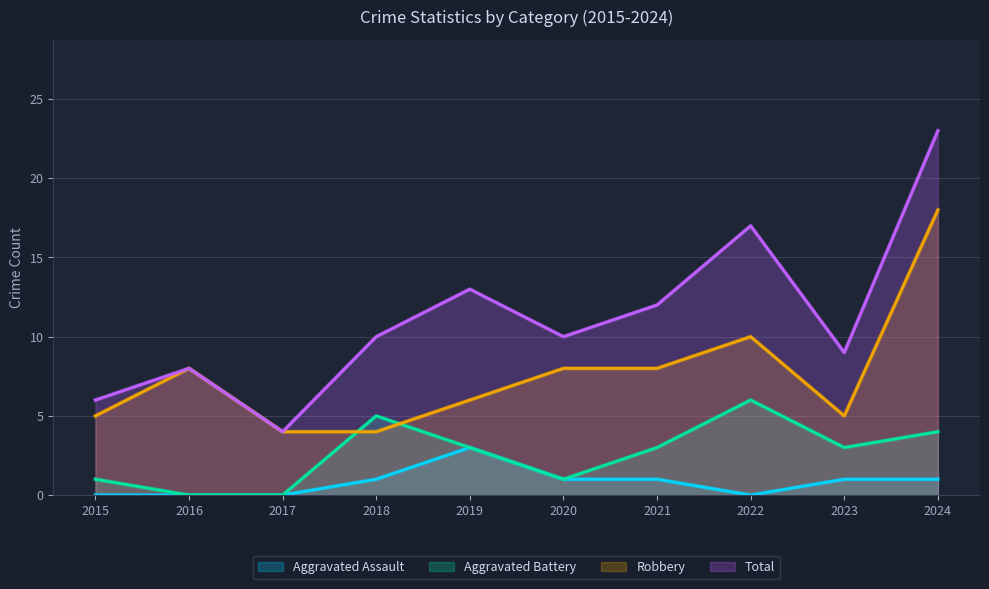

Reading left to right, extract all data points from this chart.

Aggravated Assault: 0	0	0	1	3	1	1	0	1	1
Aggravated Battery: 1	0	0	5	3	1	3	6	3	4
Robbery: 5	8	4	4	6	8	8	10	5	18
Total: 6	8	4	10	13	10	12	17	9	23